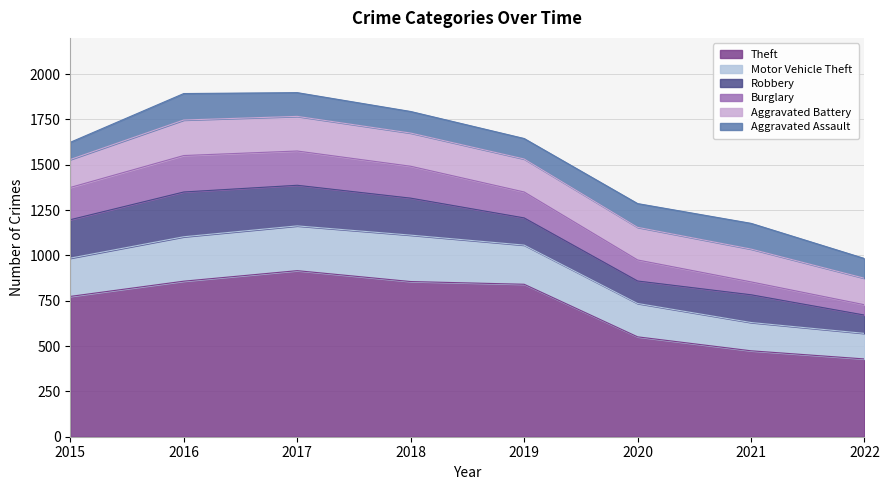

True or false: Theft and Motor Vehicle Theft cross at least once.

False